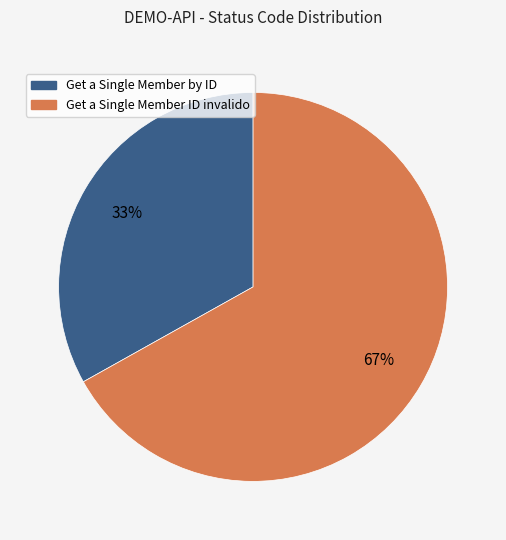

How many segments does this pie chart have?

2